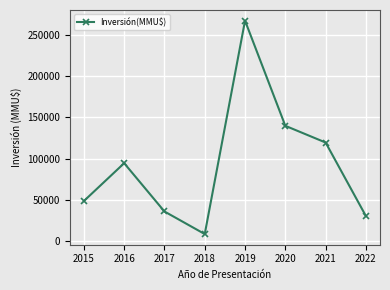

Read the value at 2021.

119456